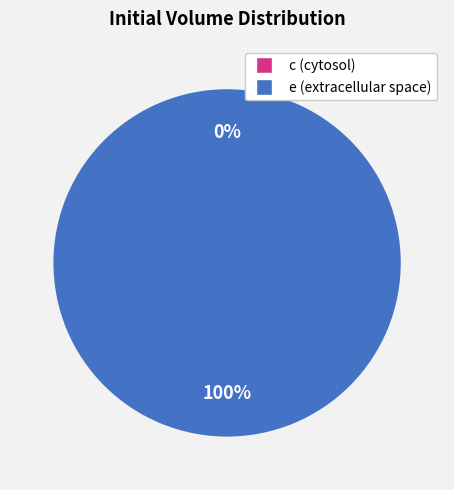

The e slice represents 99% of the pie. True or false?

False